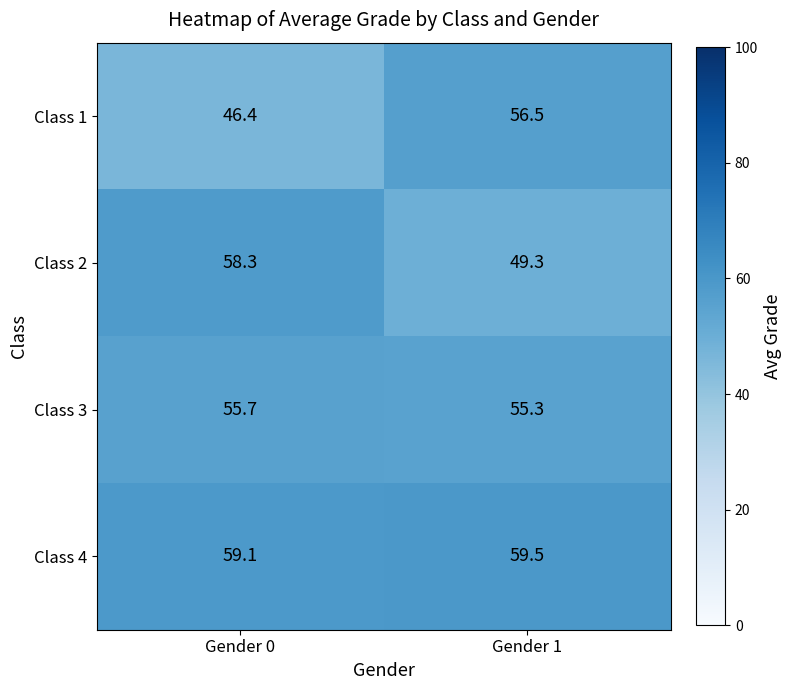

What is the difference between the highest and lowest values at Gender 1?

10.2